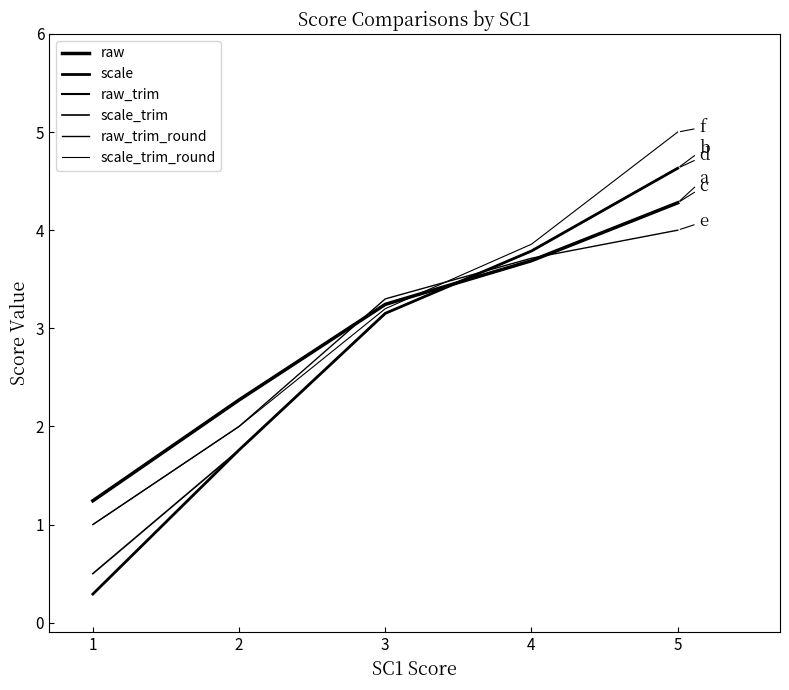

What is the sum of all raw_trim_round values?

14.0